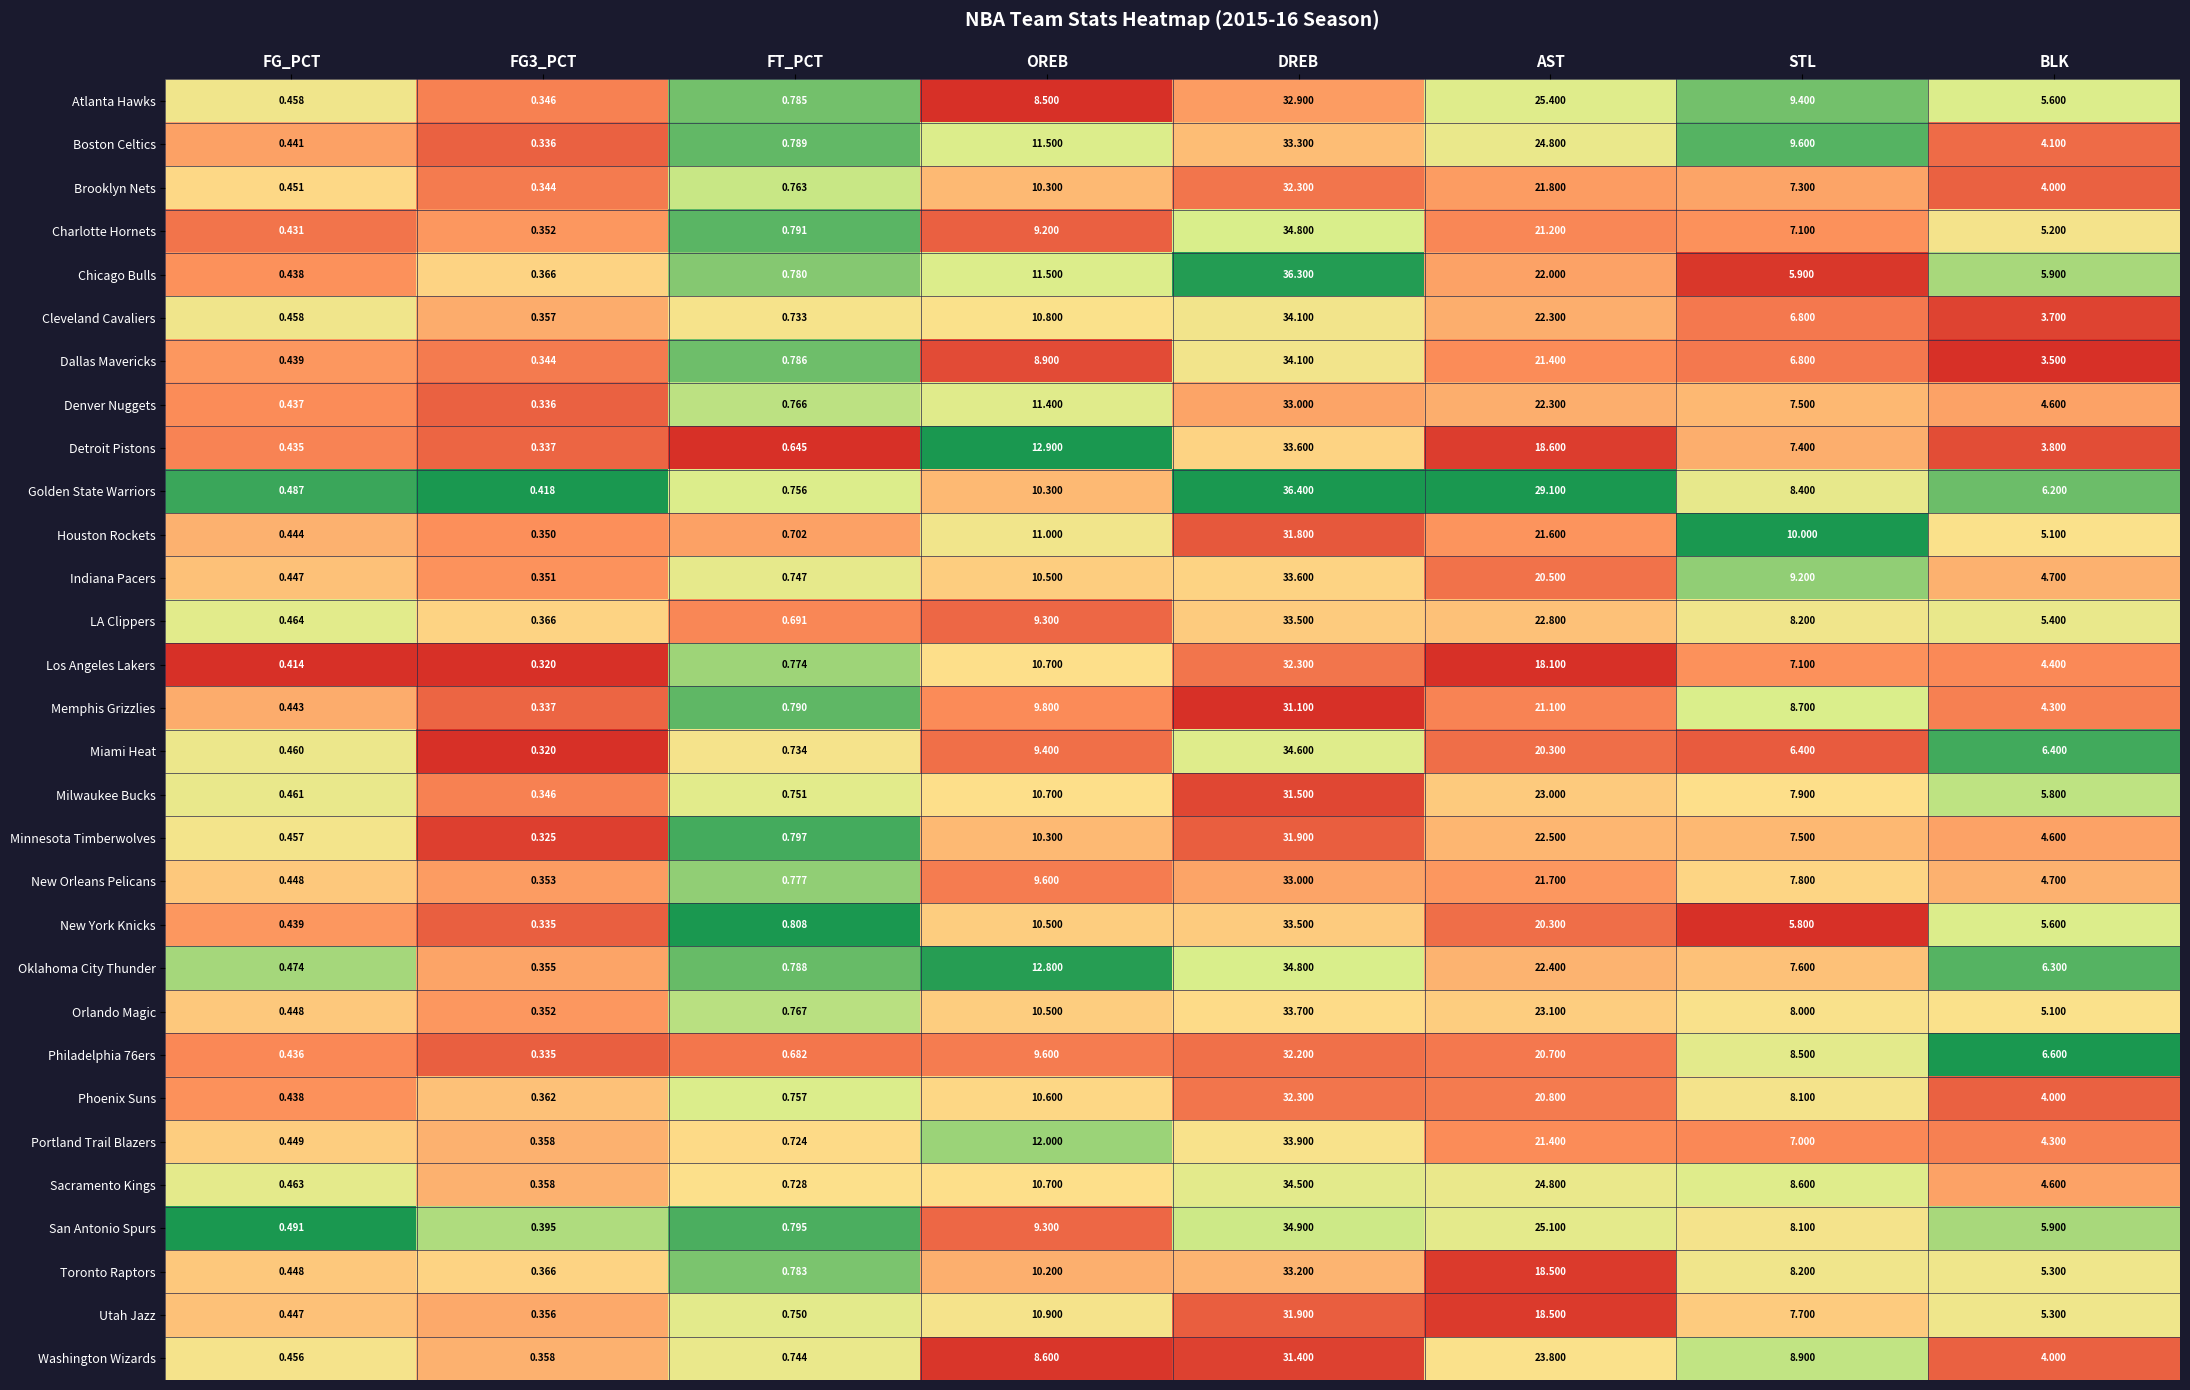

Between FG_PCT and FT_PCT, which series saw the biggest shift?

New York Knicks